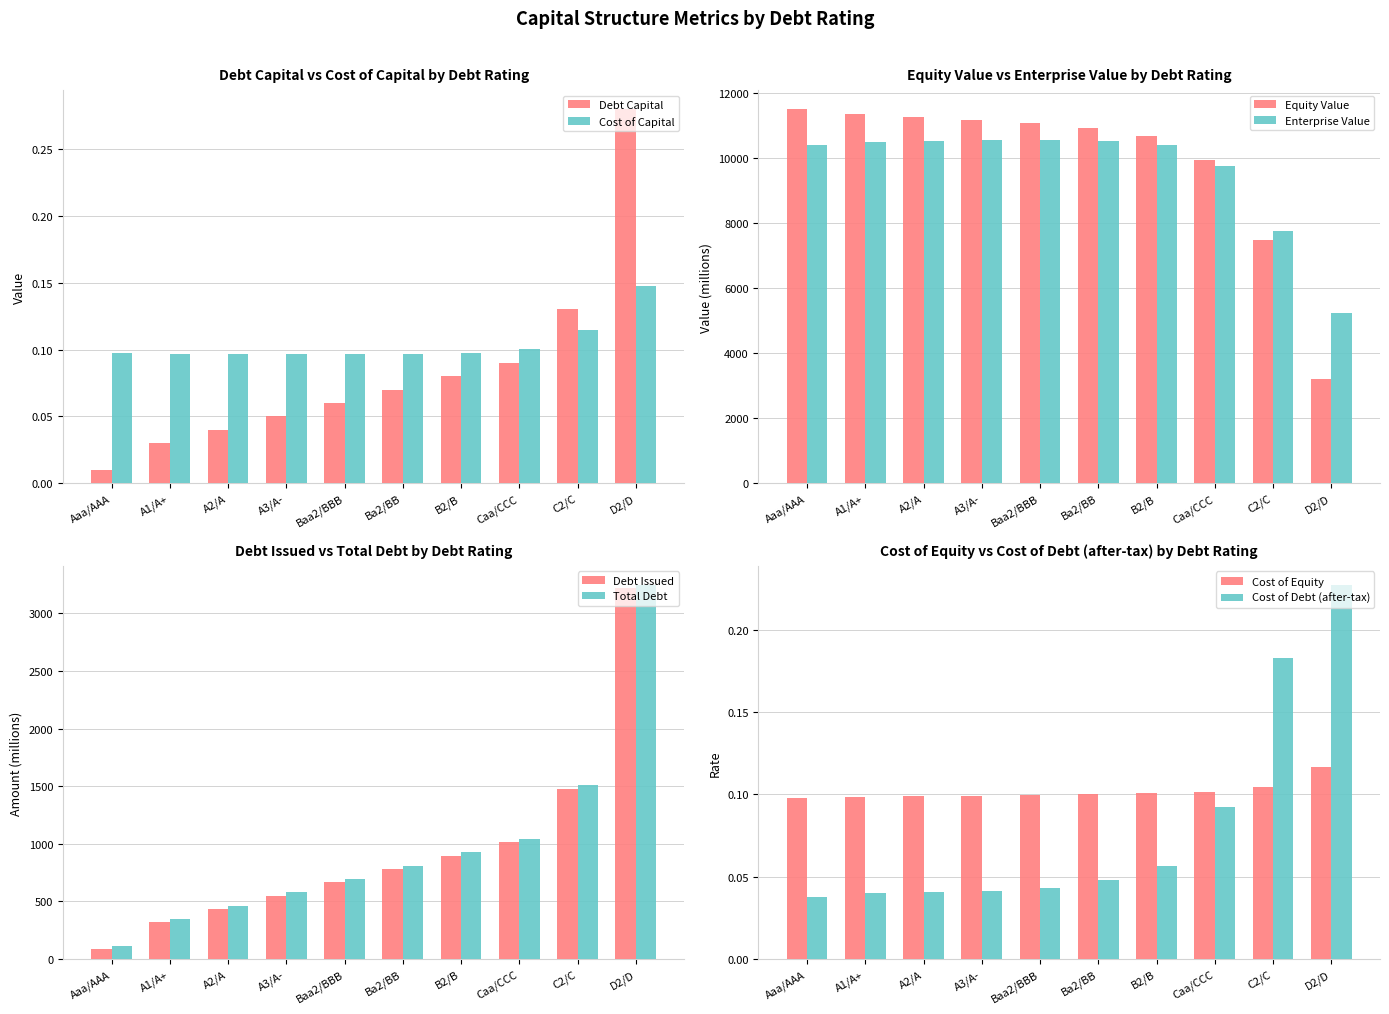

At how many categories does at least one series exceed 0?

10